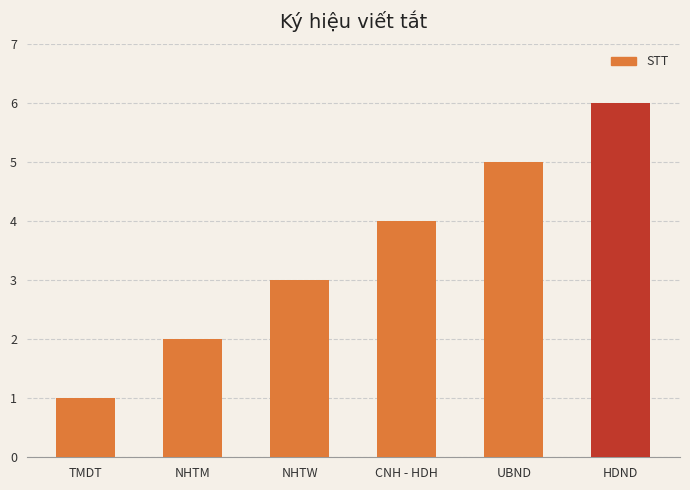

What is the sum of the values at NHTM and NHTW?

5